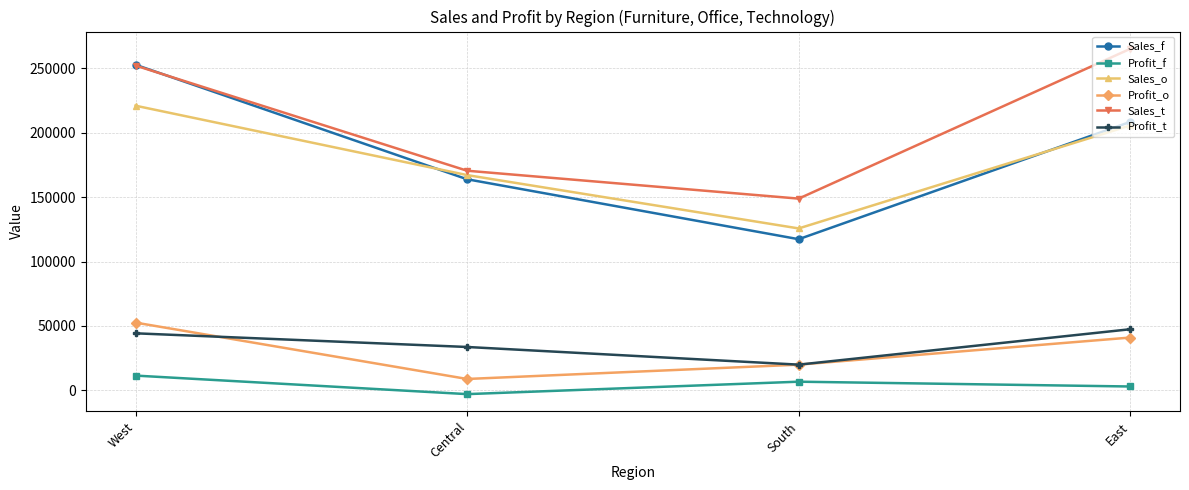

True or false: Sales_t and Profit_t cross at least once.

False